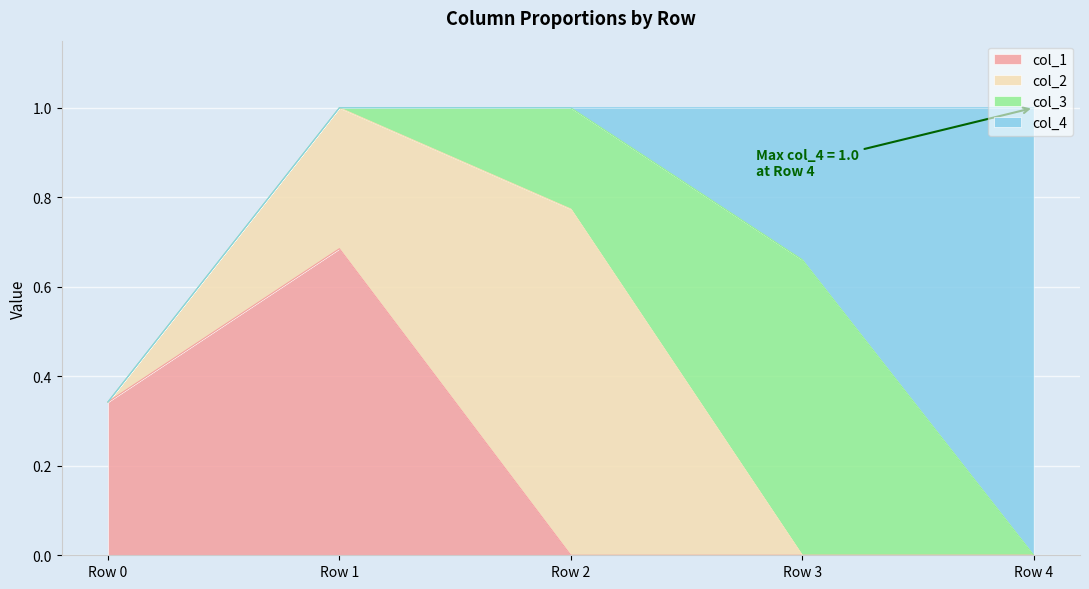

The value of col_1 at Row 2 is 0.0. True or false?

True